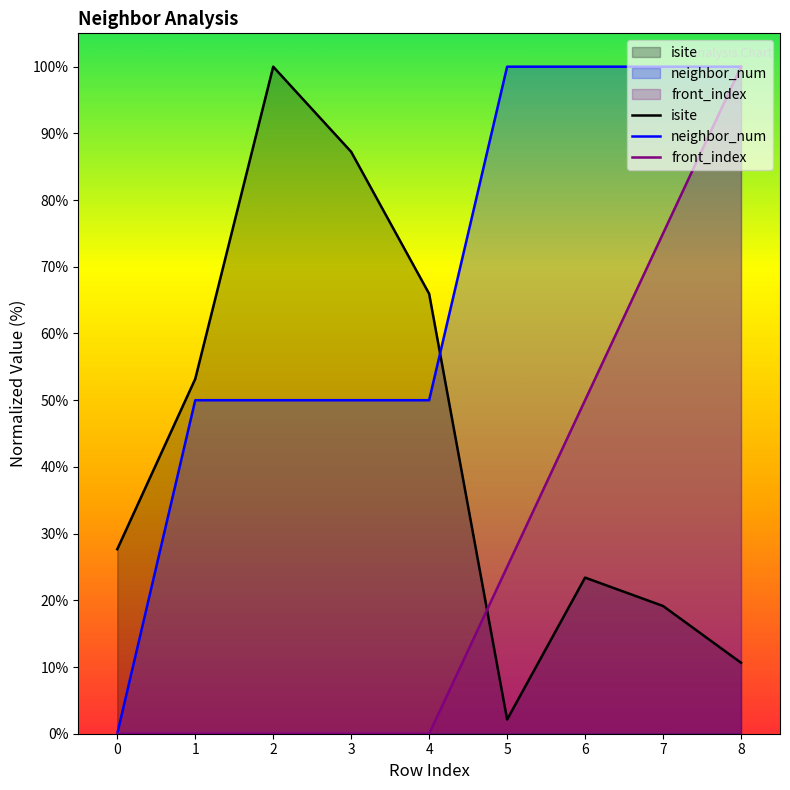

How many lines are shown in the chart?

3